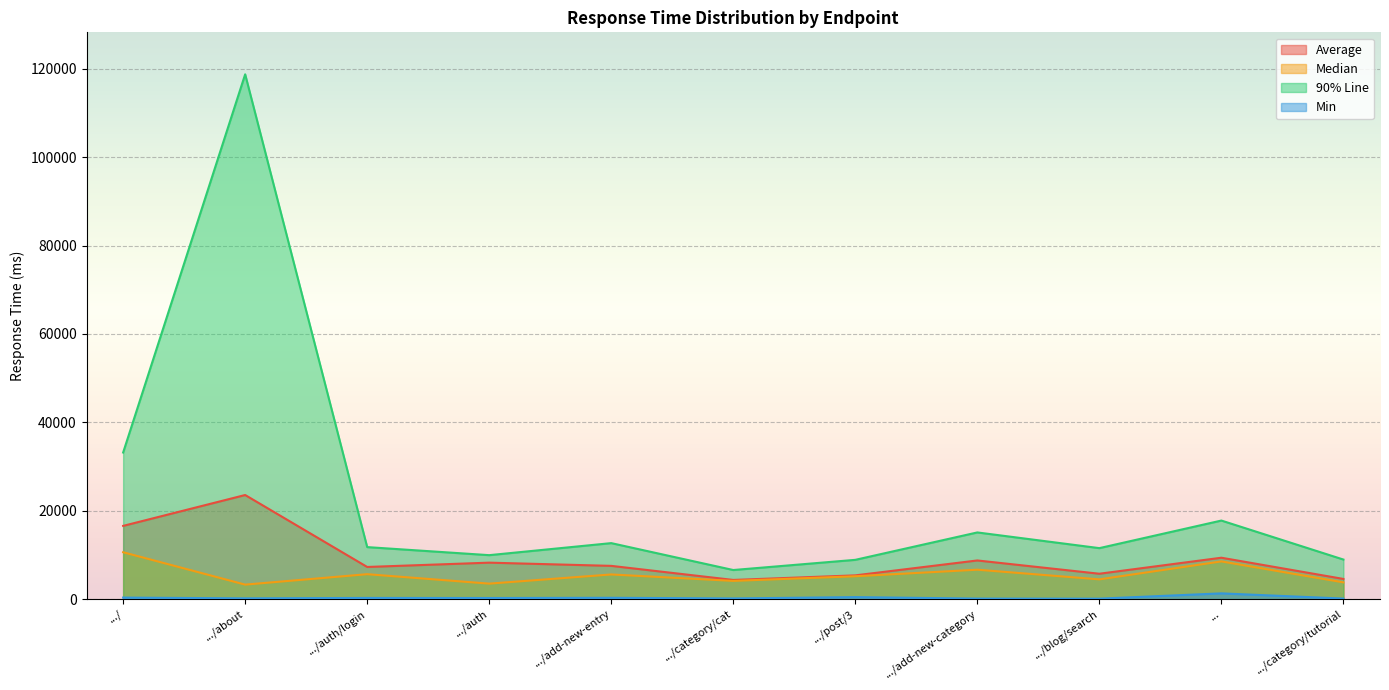

True or false: 90% Line and Median cross at least once.

False